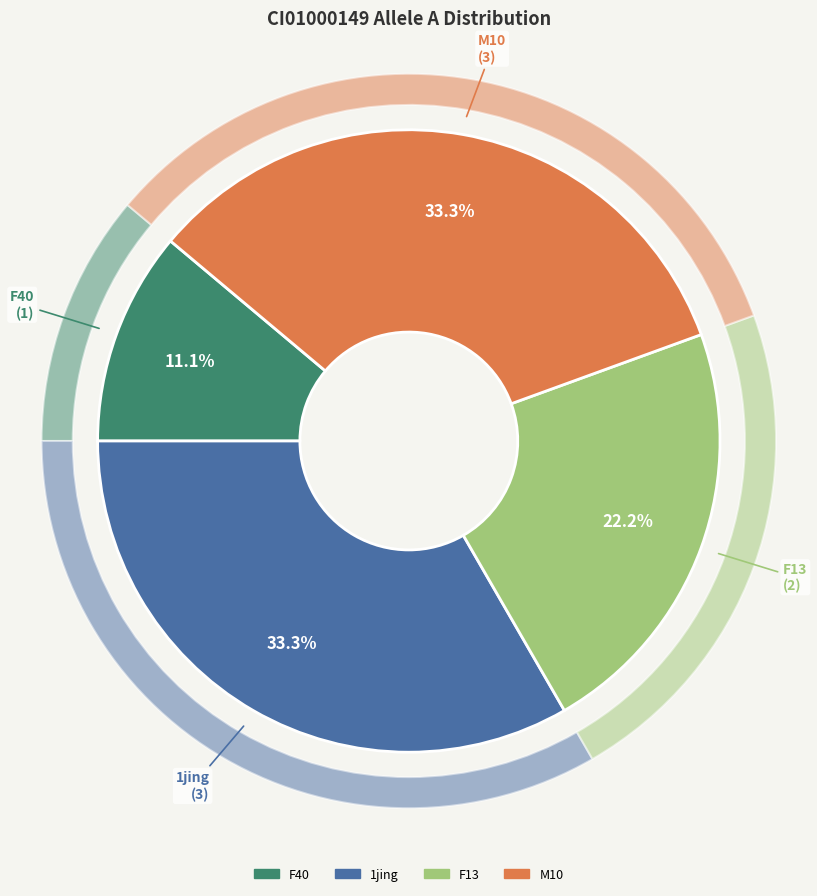

Which slice is the largest?

1jing